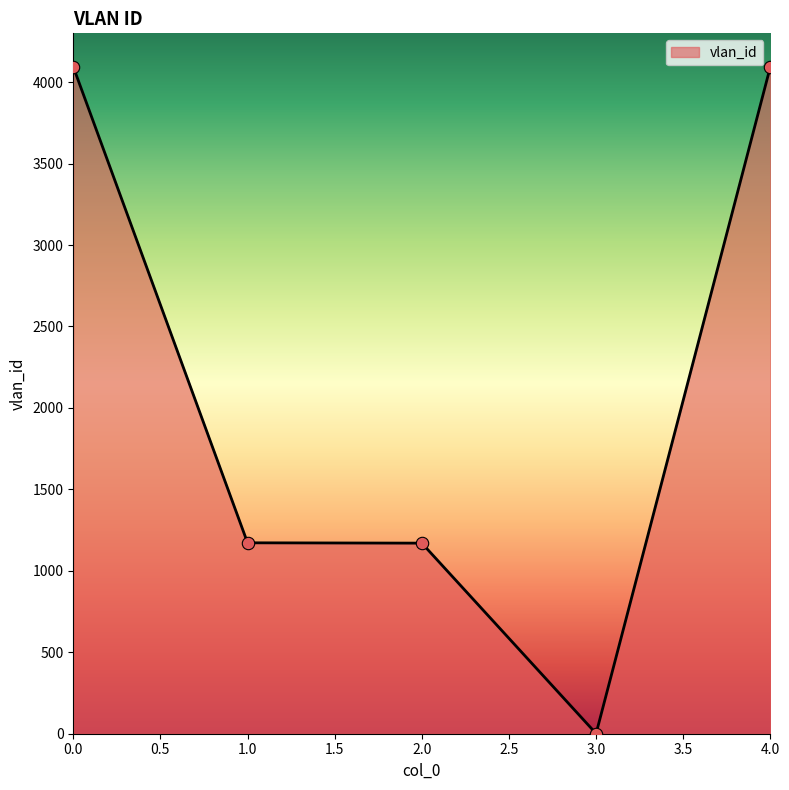

What is the change in value from 1.0 to 4.0?

+2923